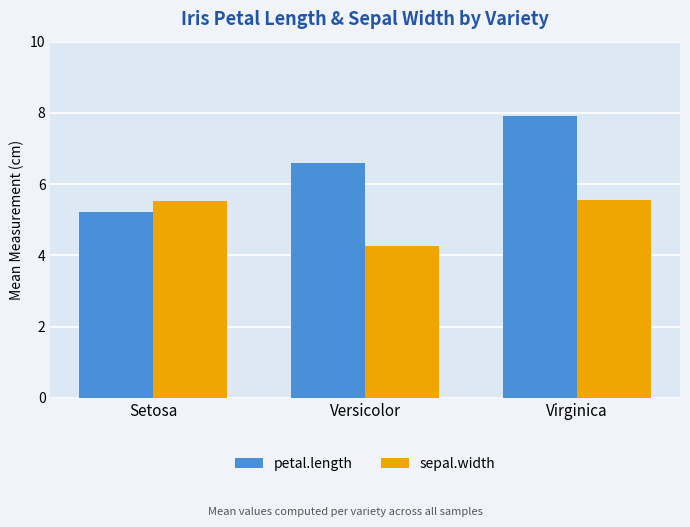

Which series has the widest spread of values?

petal.length